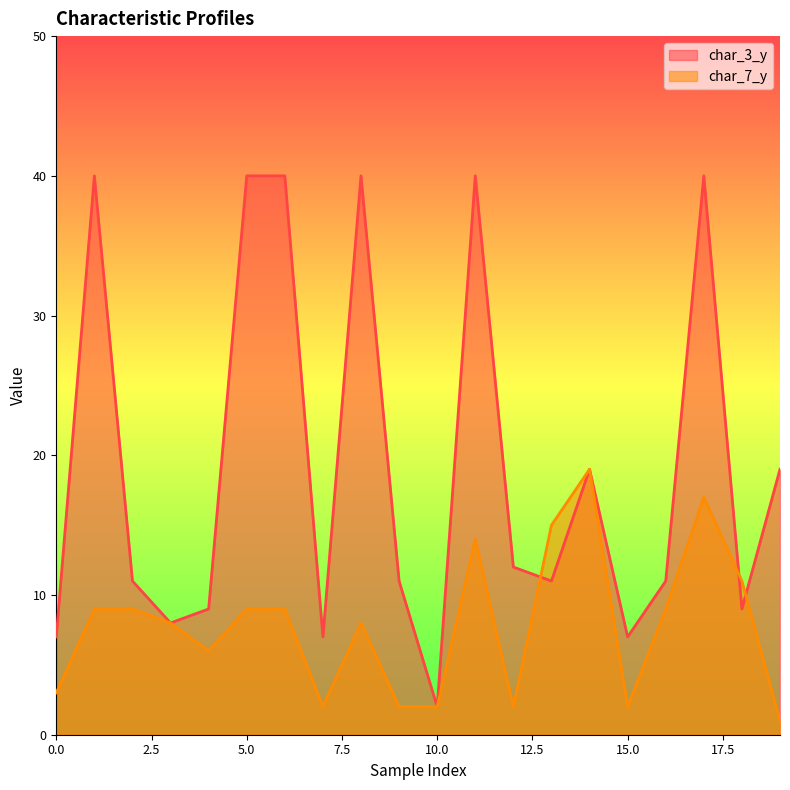

Reading left to right, what are all the values shown in this chart?

char_3_y: 0=7	1=40	2=11	3=8	4=9	5=40	6=40	7=7	8=40	9=11	10=2	11=40	12=12	13=11	14=19	15=7	16=11	17=40	18=9	19=19
char_7_y: 0=3	1=9	2=9	3=8	4=6	5=9	6=9	7=2	8=8	9=2	10=2	11=14	12=2	13=15	14=19	15=2	16=9	17=17	18=11	19=1